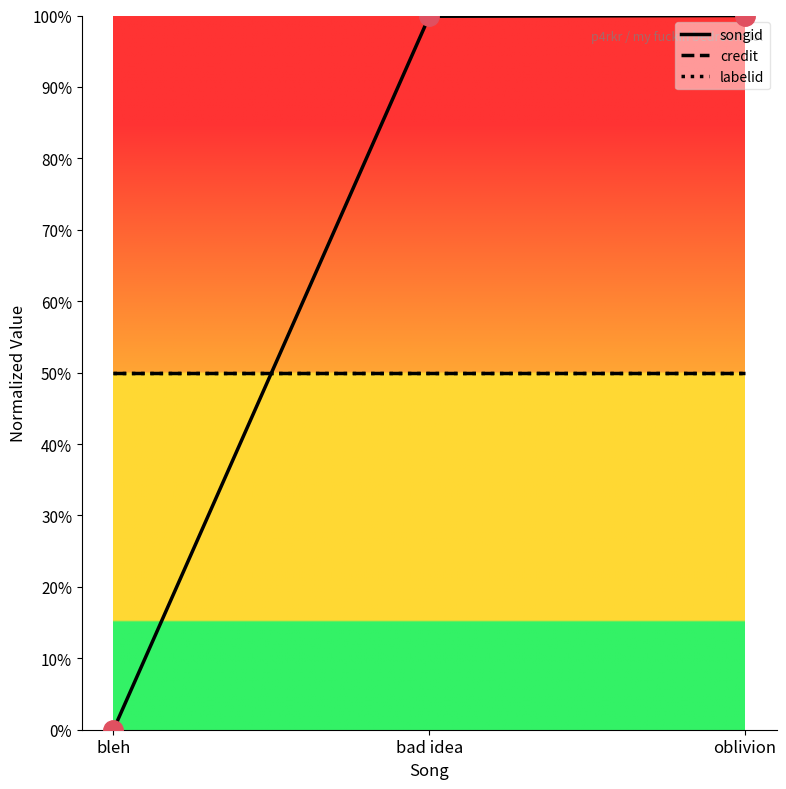

Does the chart have visible grid lines?

No